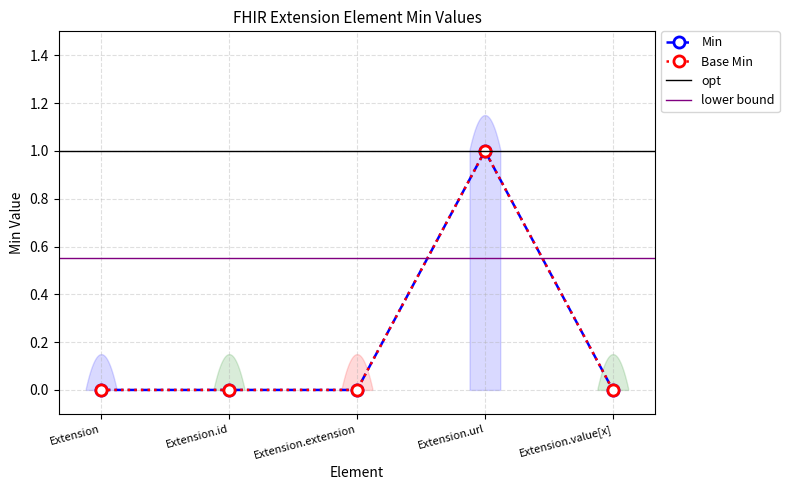

What is the difference between the Base Min values at Extension.url and Extension.id?

1